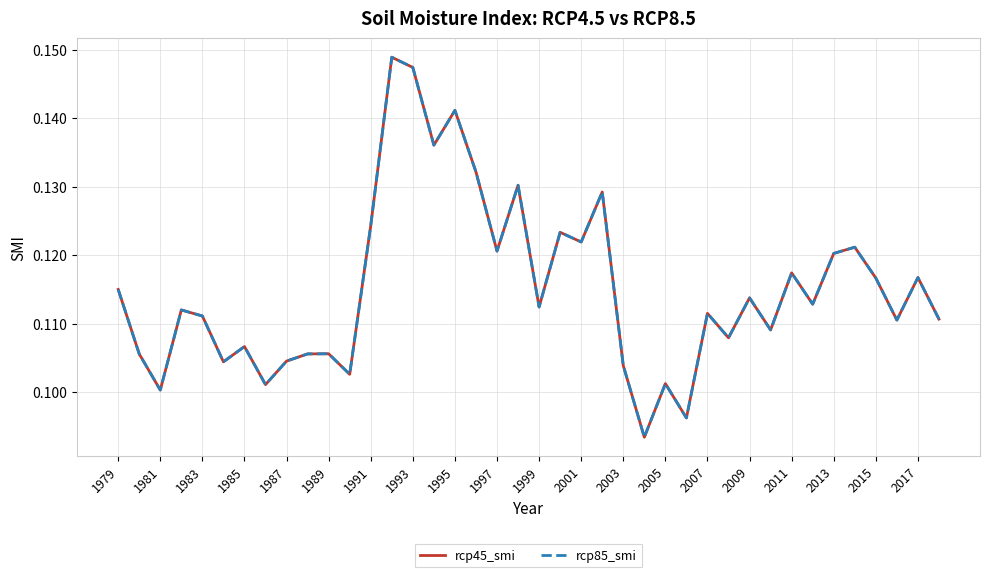

Reading left to right, extract all data points from this chart.

rcp45_smi: 0.1	0.1	0.1	0.1	0.1	0.1	0.1	0.1	0.1	0.1	0.1	0.1	0.1	0.1	0.1	0.1	0.1	0.1	0.1	0.1	0.1	0.1	0.1	0.1	0.1	0.1	0.1	0.1	0.1	0.1	0.1	0.1	0.1	0.1	0.1	0.1	0.1	0.1	0.1	0.1
rcp85_smi: 0.1	0.1	0.1	0.1	0.1	0.1	0.1	0.1	0.1	0.1	0.1	0.1	0.1	0.1	0.1	0.1	0.1	0.1	0.1	0.1	0.1	0.1	0.1	0.1	0.1	0.1	0.1	0.1	0.1	0.1	0.1	0.1	0.1	0.1	0.1	0.1	0.1	0.1	0.1	0.1